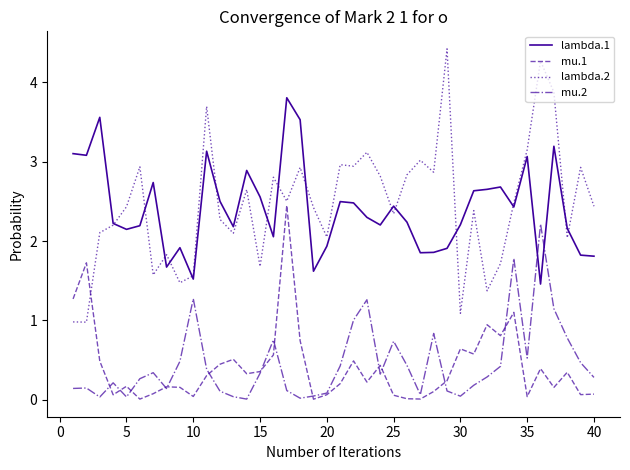

What are all the series names shown in the legend?

lambda.1, mu.1, lambda.2, mu.2